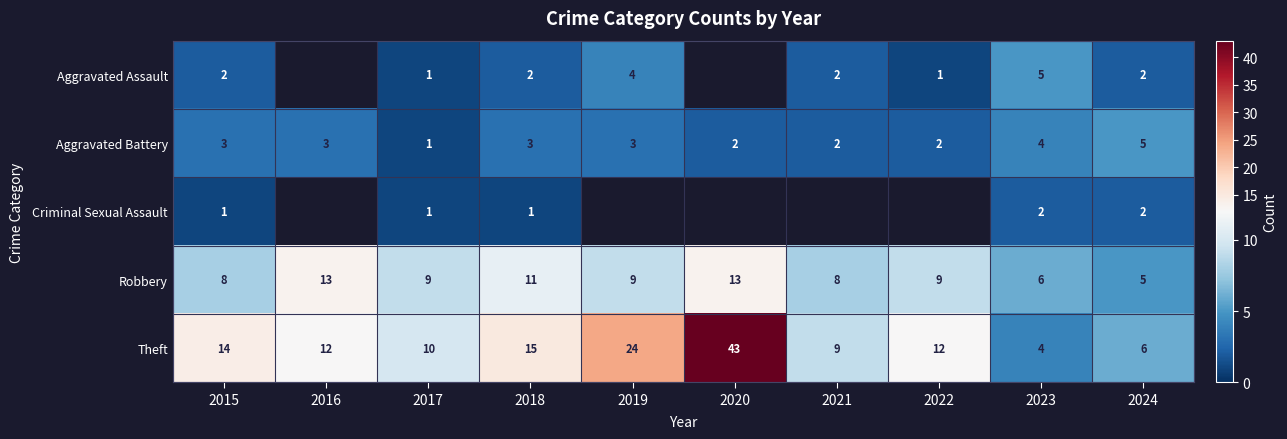

What is the difference between the Theft values at 2021 and 2018?

6